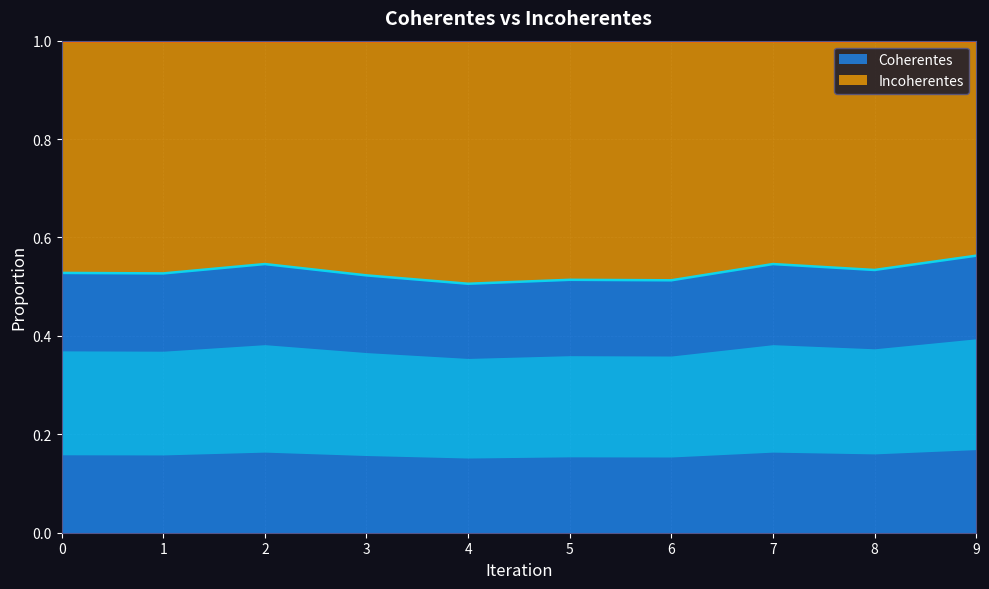

At which category does the data reach its first local valley?

1